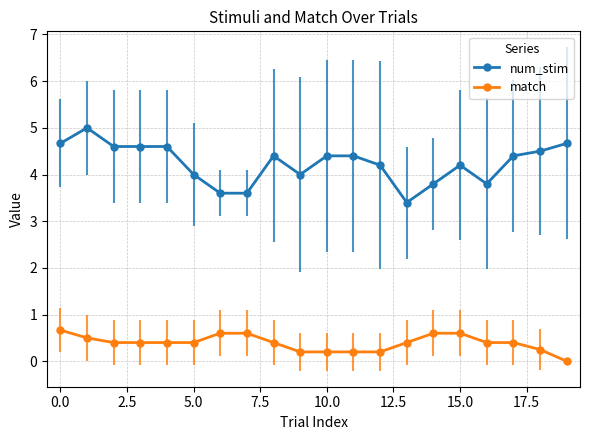

Which series has the largest range (max minus min)?

num_stim